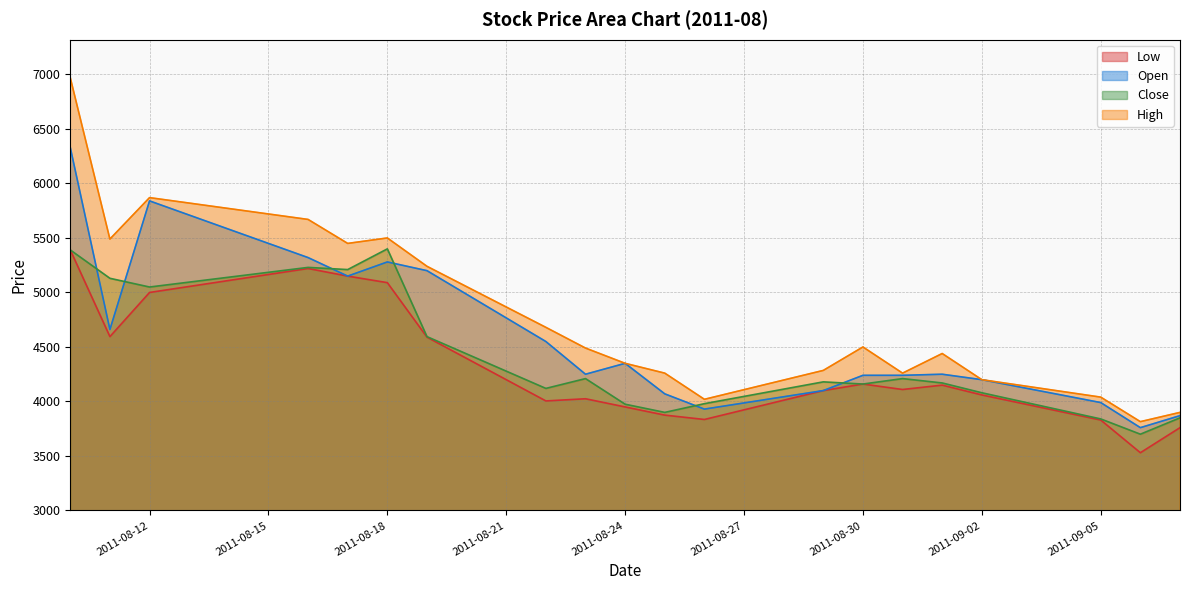

How many categories are shown in the chart?

20